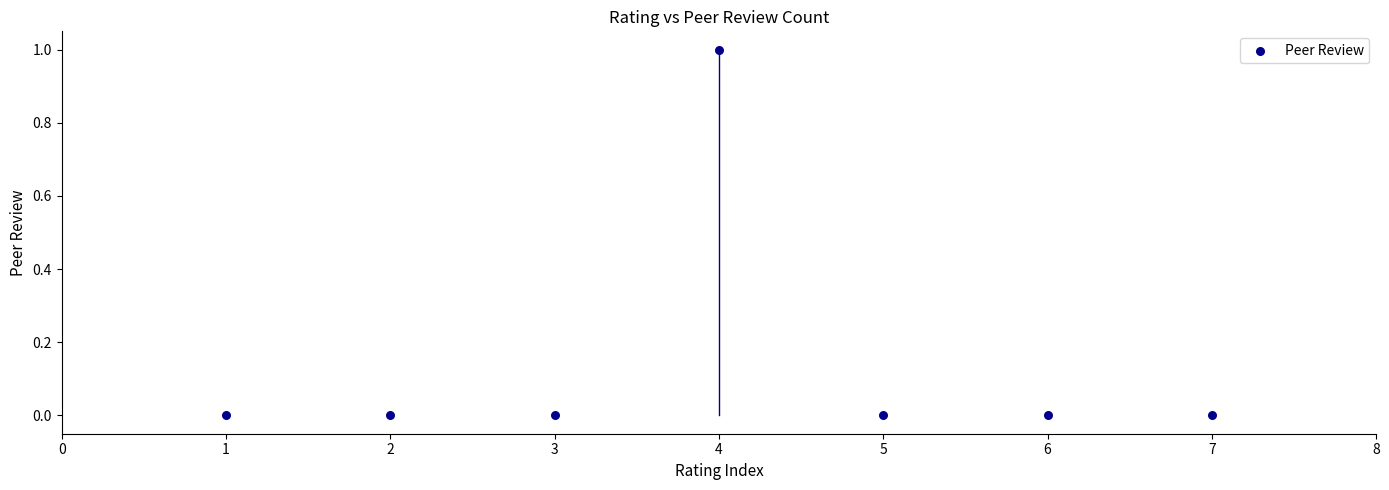

What is the average X value?

4